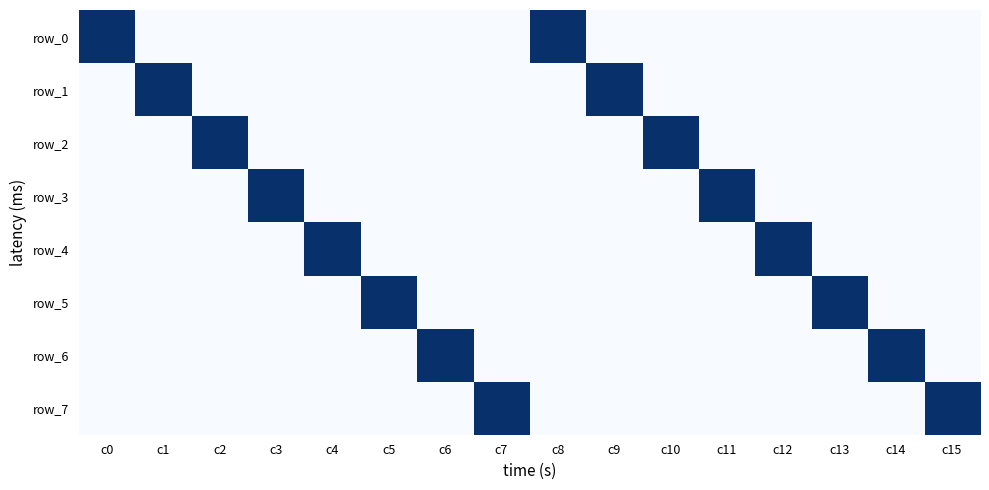

How many data points in row_4 are above 0?

2